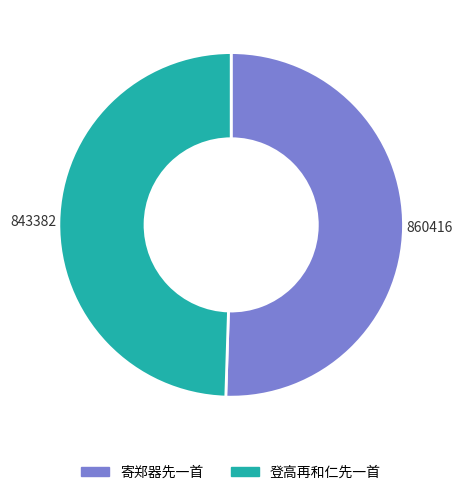

Rank the categories by value from lowest to highest.

登高再和仁先一首, 寄郑器先一首